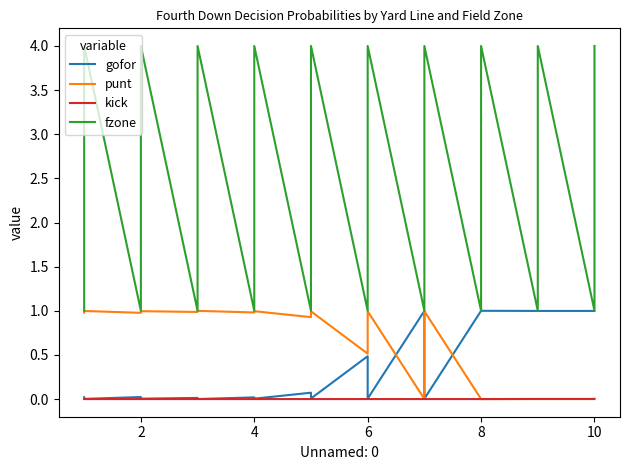

Which series changed the most between 8 and 10?

fzone